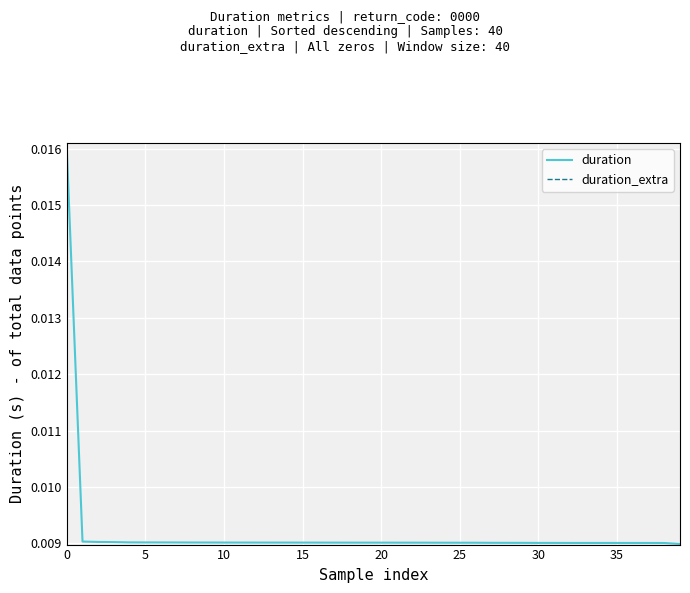

How many lines are shown in the chart?

2